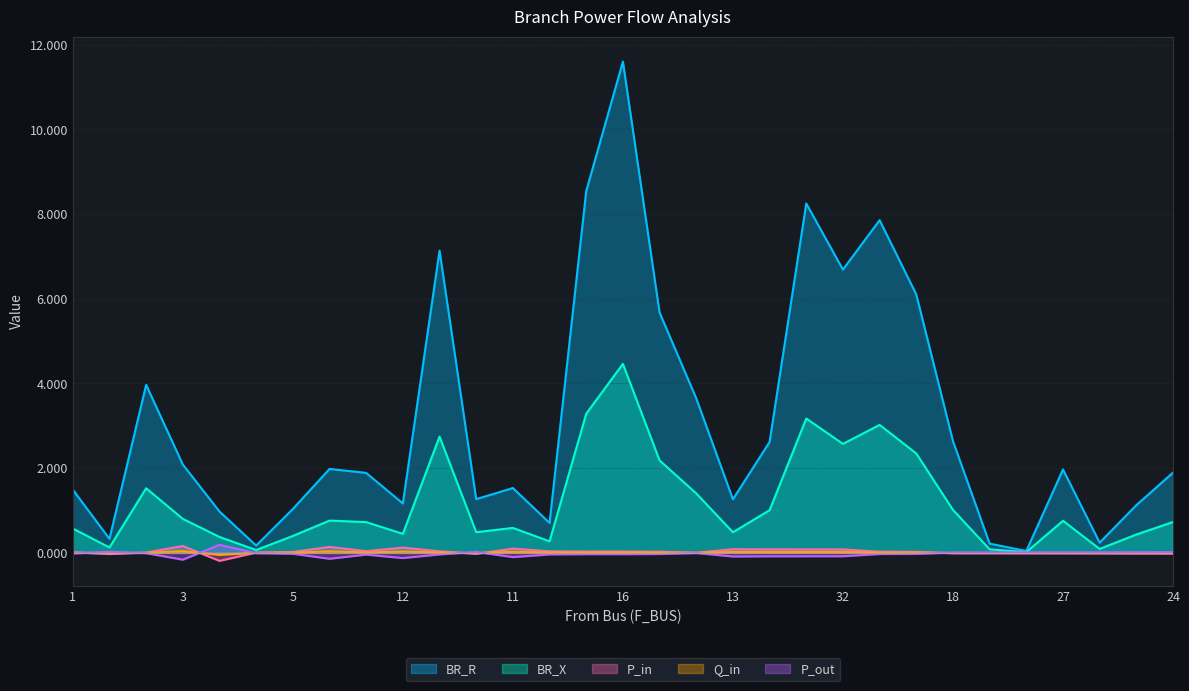

Is the value of Q_in at 23 greater than the value of P_out at 28?

Yes